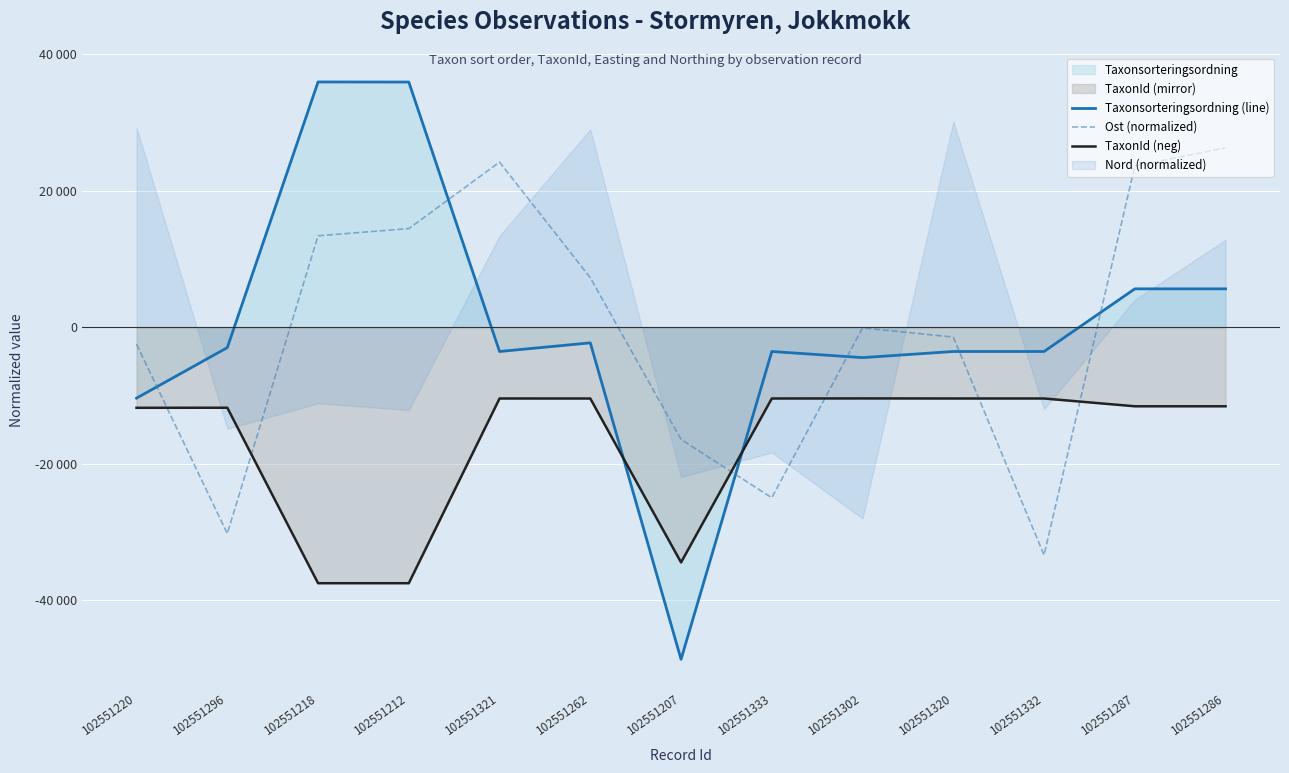

At which category does Taxonsorteringsordning (line) reach its first local valley?

102551321